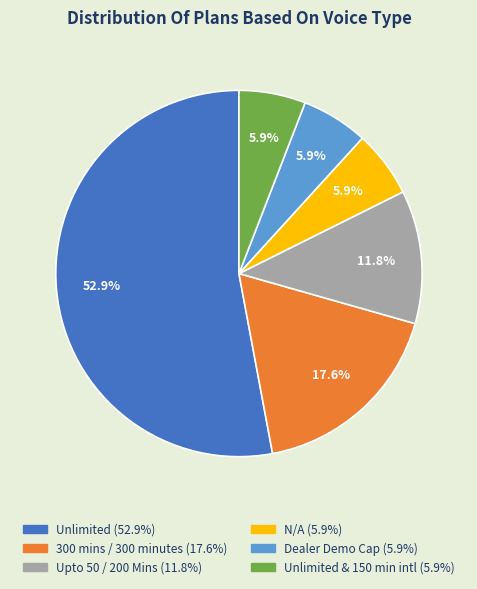

How many segments does this pie chart have?

6